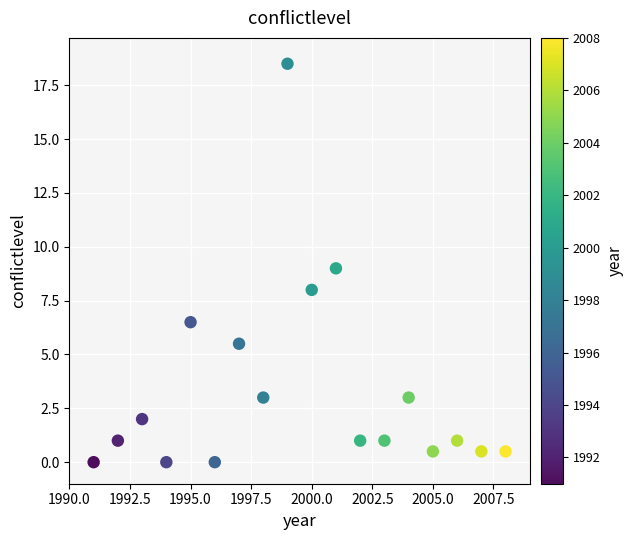

What is the range of X values (max minus min)?

17.0